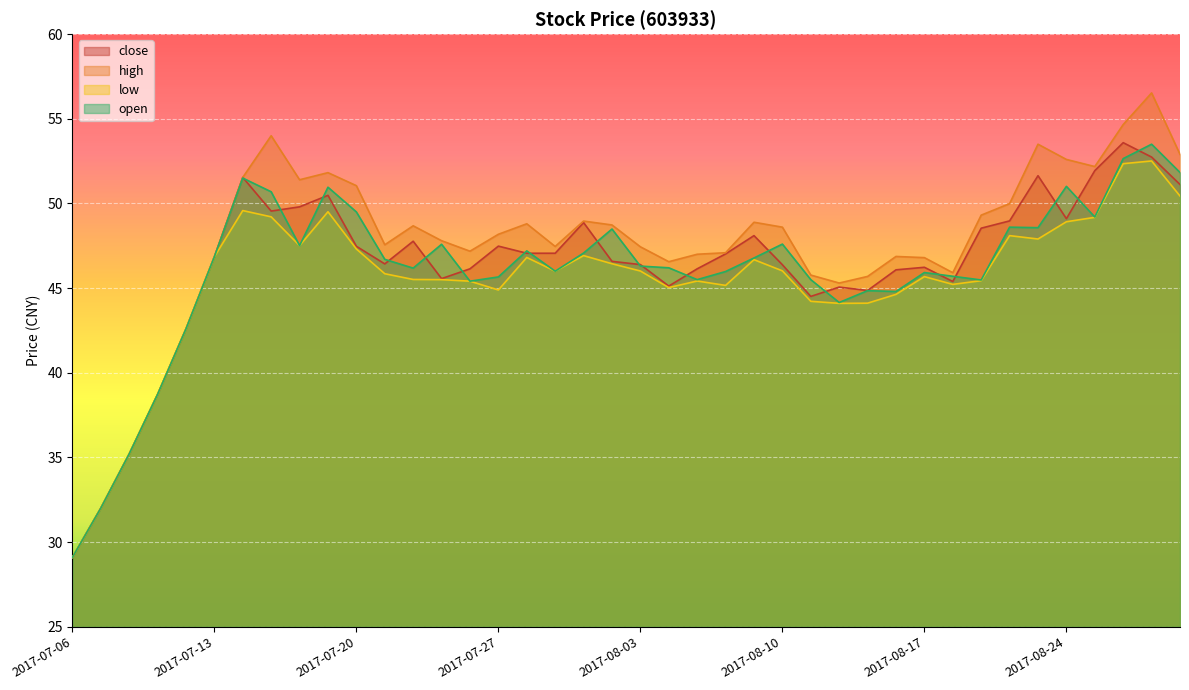

What is the greatest value displayed?

56.5